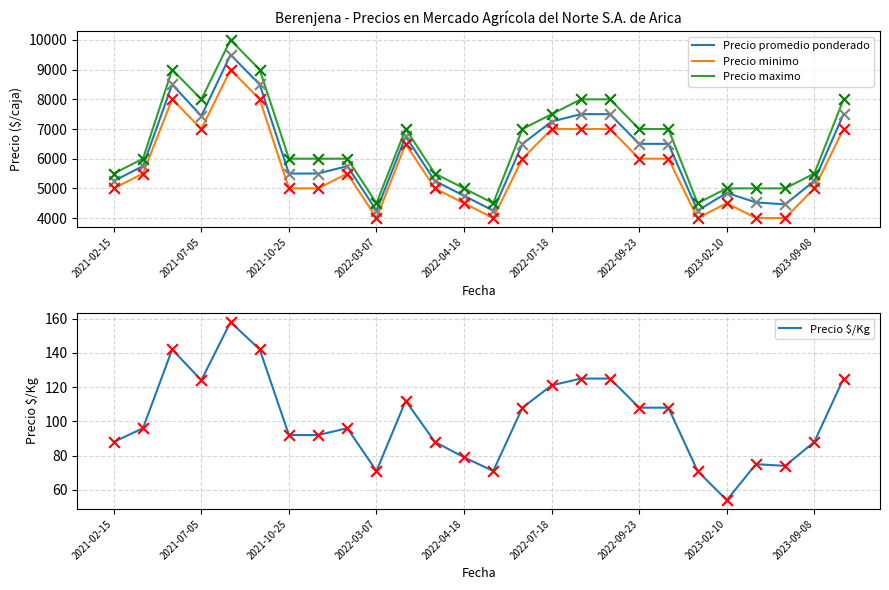

Which series contains the lowest Y value?

Precio $/Kg